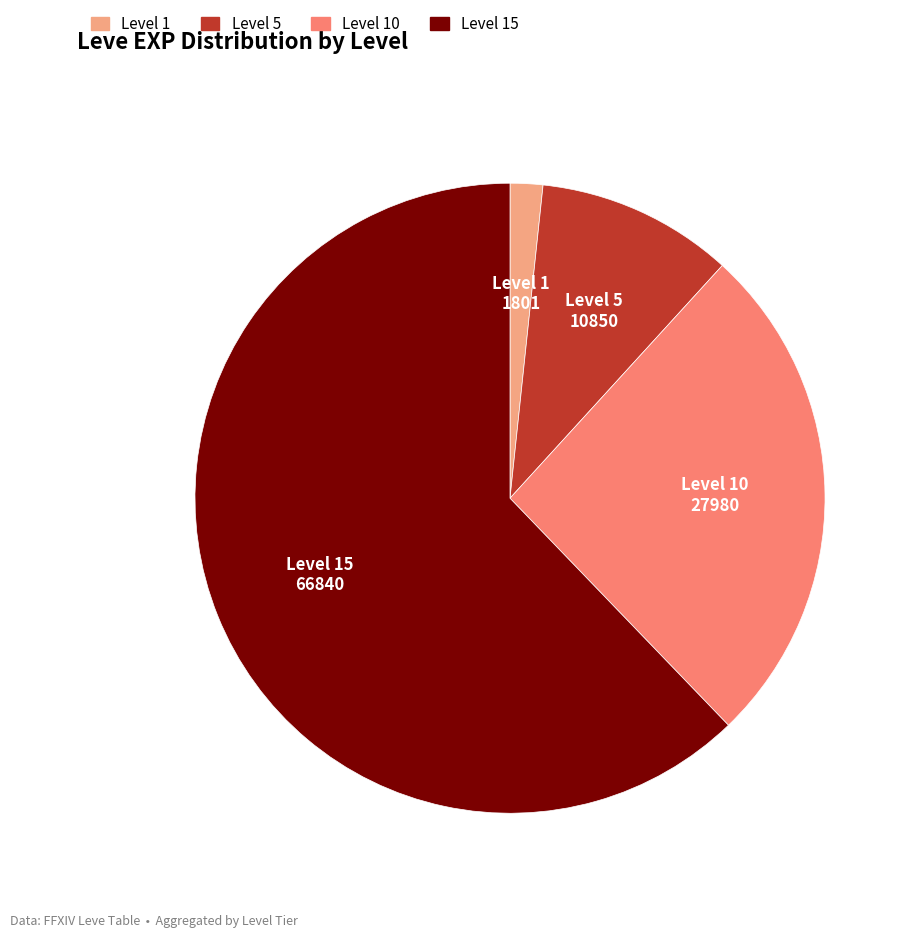

Does any single category account for the majority?

Yes